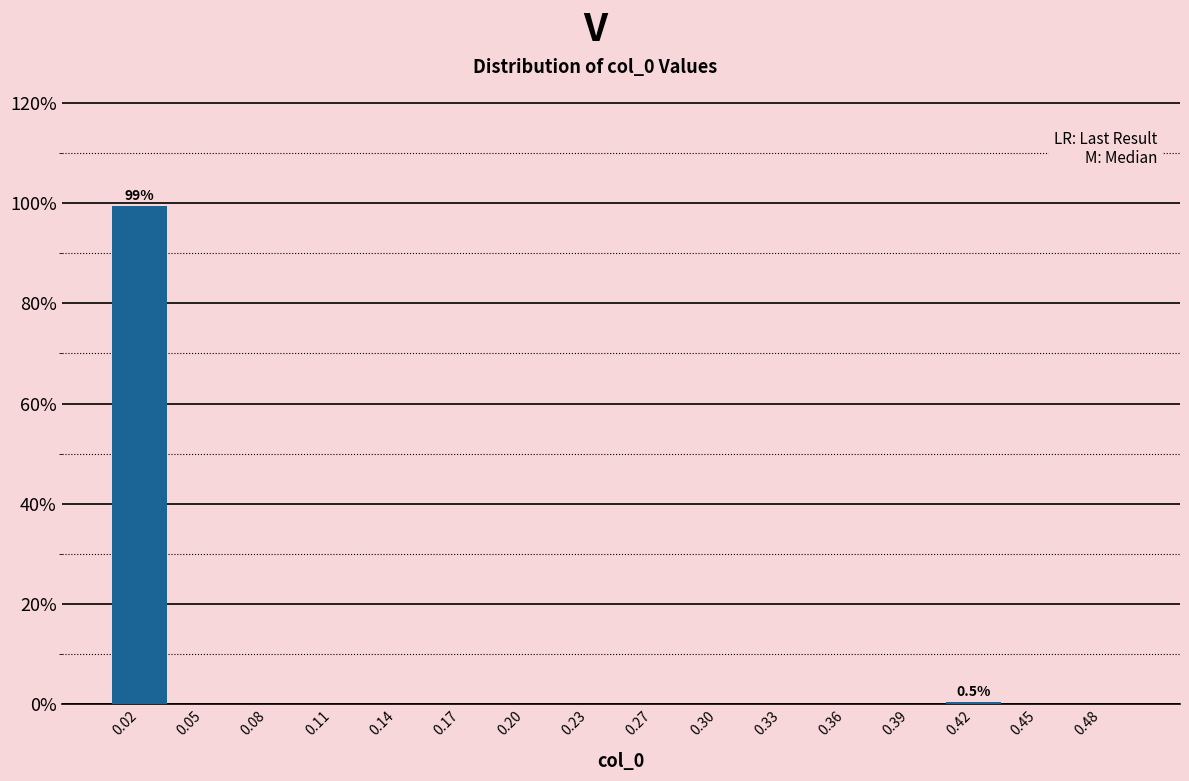

Over which range of the x-axis is the bar tallest?

0.000 to 0.030